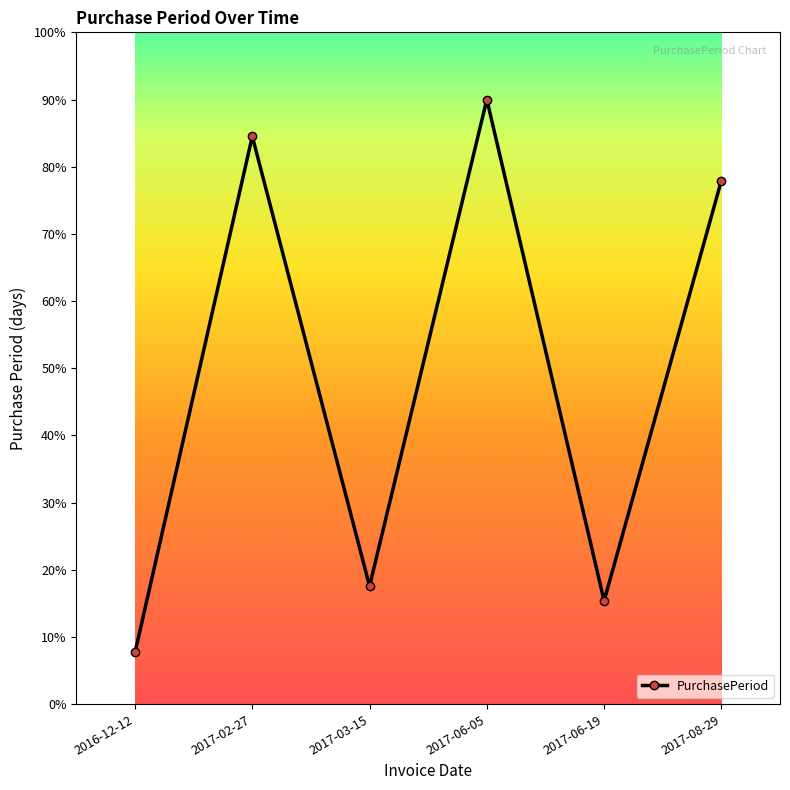

At which label is the value closest to 48?

2017-08-29